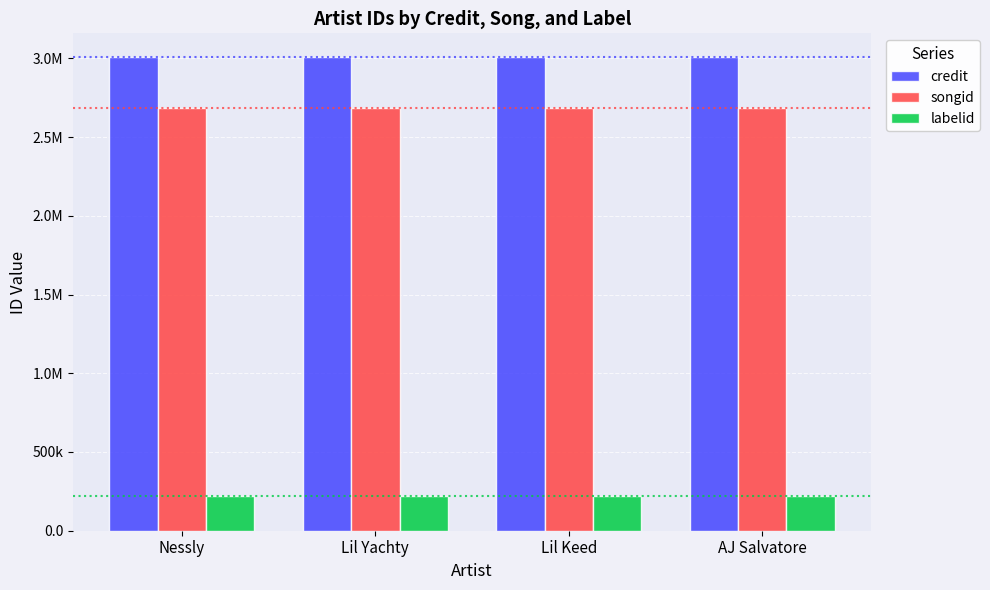

Does the chart contain stacked bars?

No